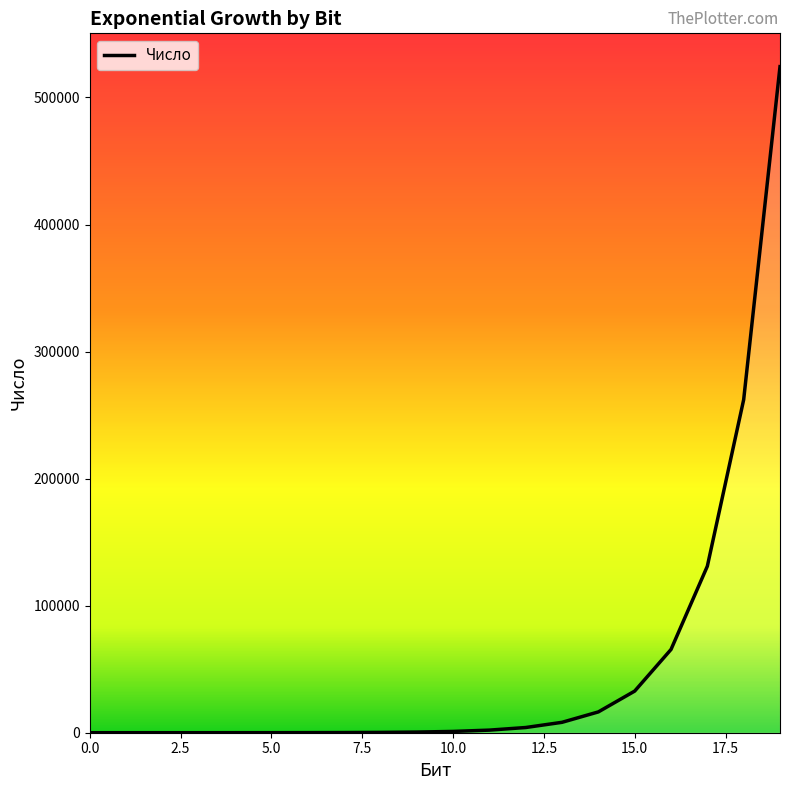

What is the difference between the second highest and minimum values?

262143